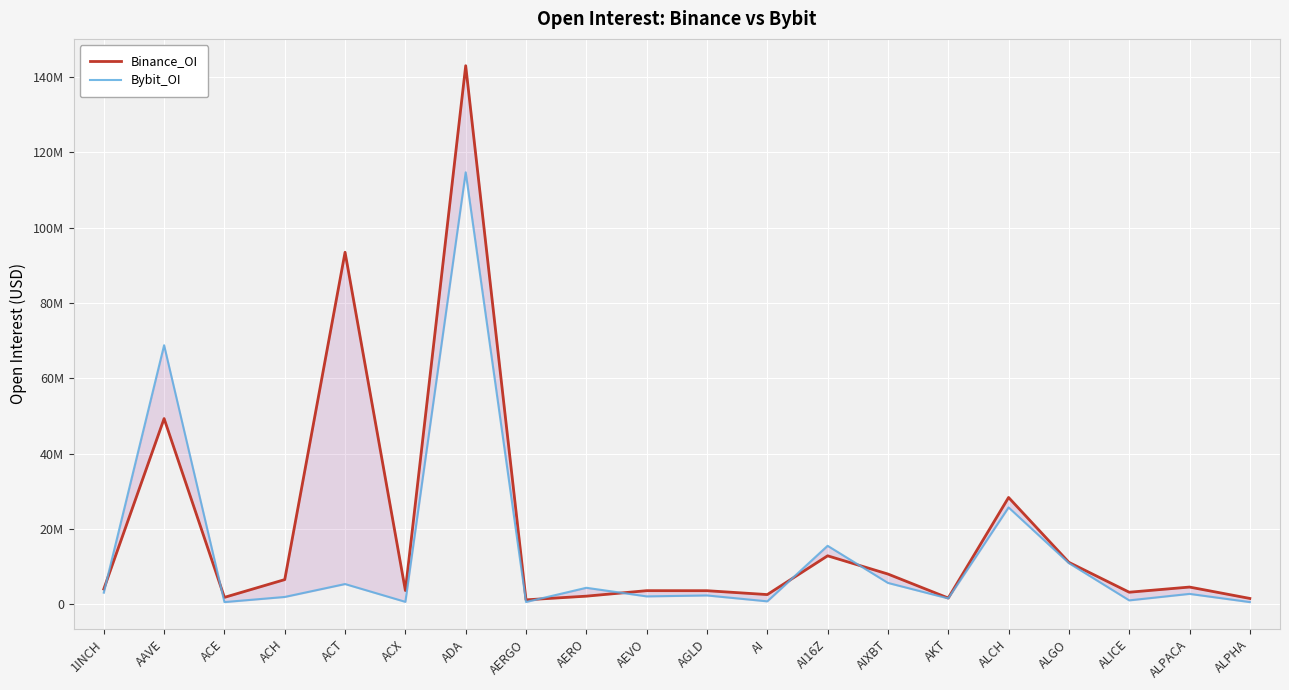

Reading left to right, what are all the values shown in this chart?

Binance_OI: 4089842	49345754	1880008	6599566	93505854	3686742	143033612	1224092	2201240	3660697	3651014	2621863	12915863	8077720	1707366	28404485	11176144	3248533	4617575	1595983
Bybit_OI: 3133261	68820201	627392	1989513	5417088	691669	114726716	652512	4423288	2142186	2391118	826219	15573819	5716074	1604200	25756280	10976109	1082966	2805949	626121